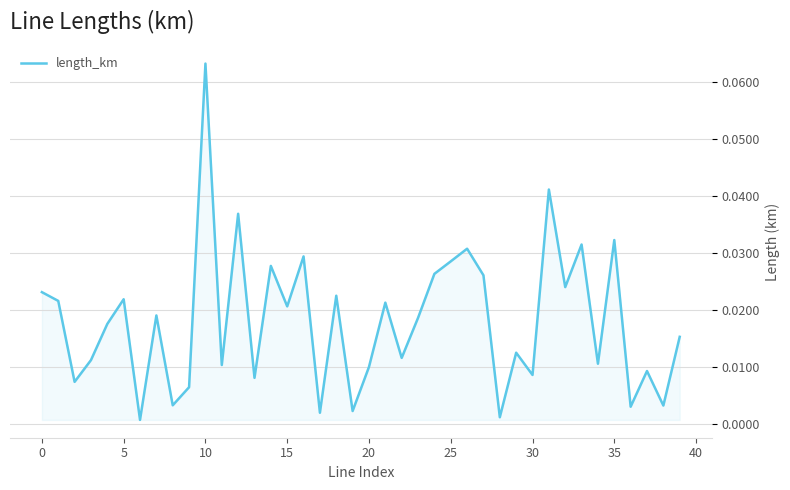

How many lines are shown in the chart?

1